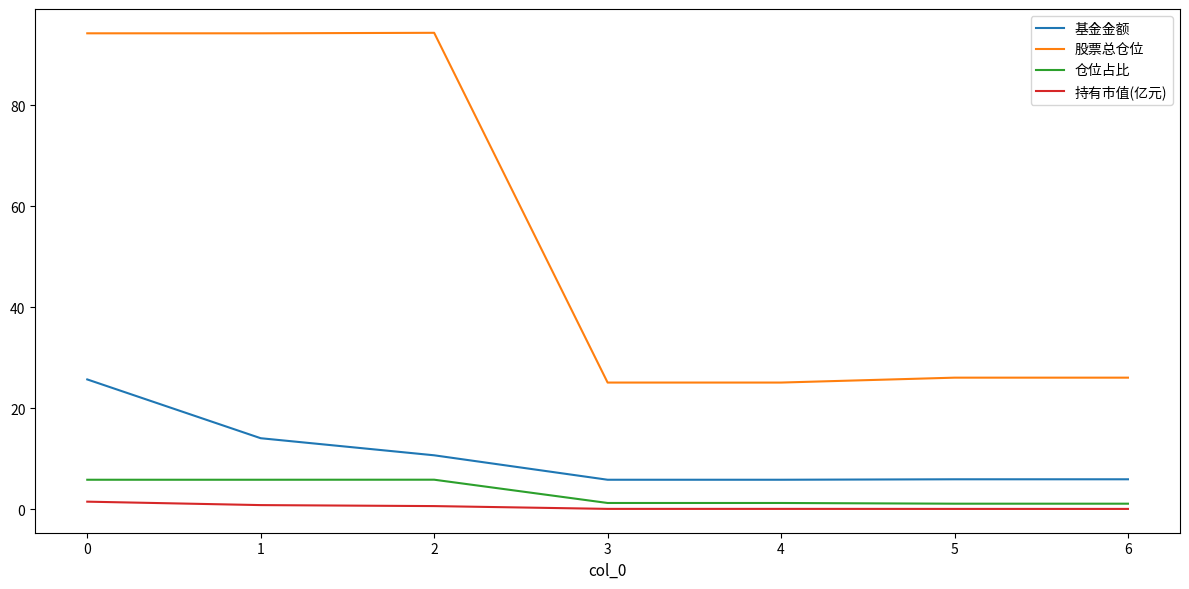

Rank the series by their maximum value, from highest to lowest.

股票总仓位, 基金金额, 仓位占比, 持有市值(亿元)